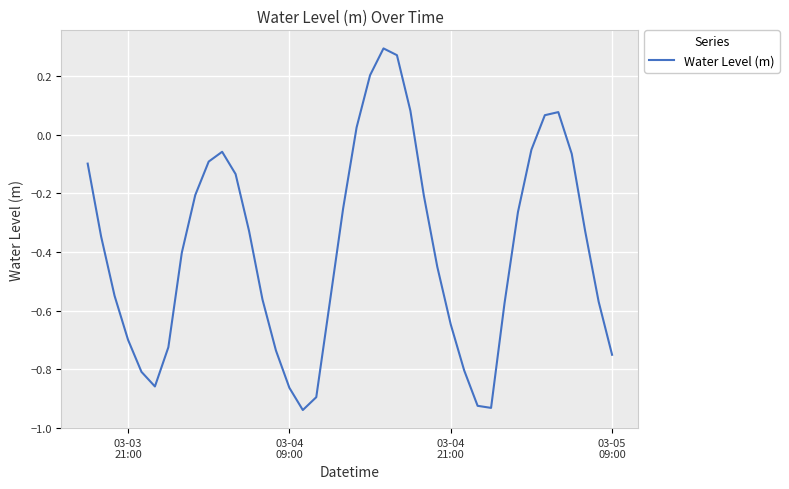

What is the difference between the maximum and minimum values?

1.2